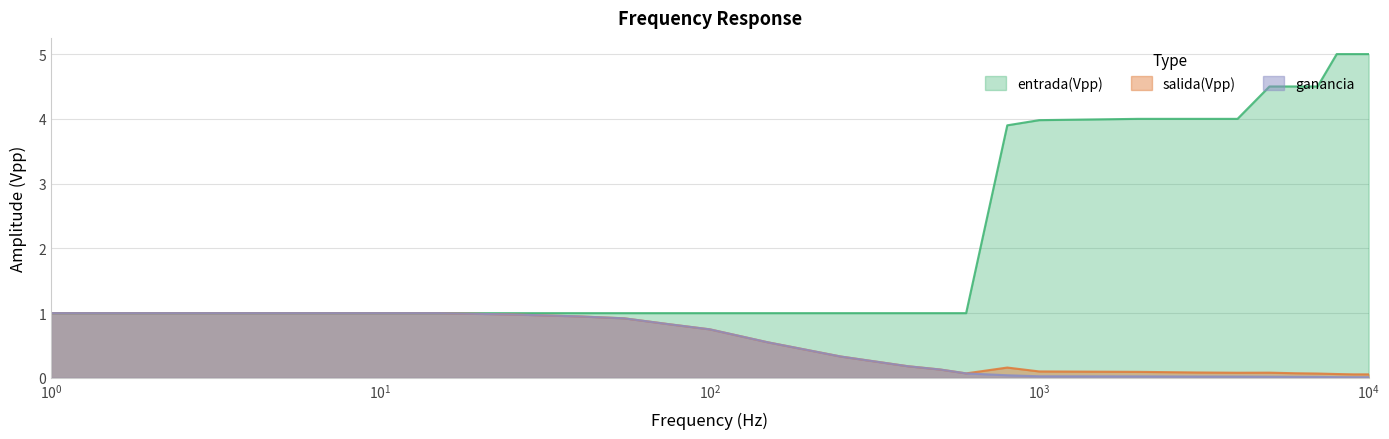

True or false: salida(Vpp) and entrada(Vpp) intersect in this chart.

False